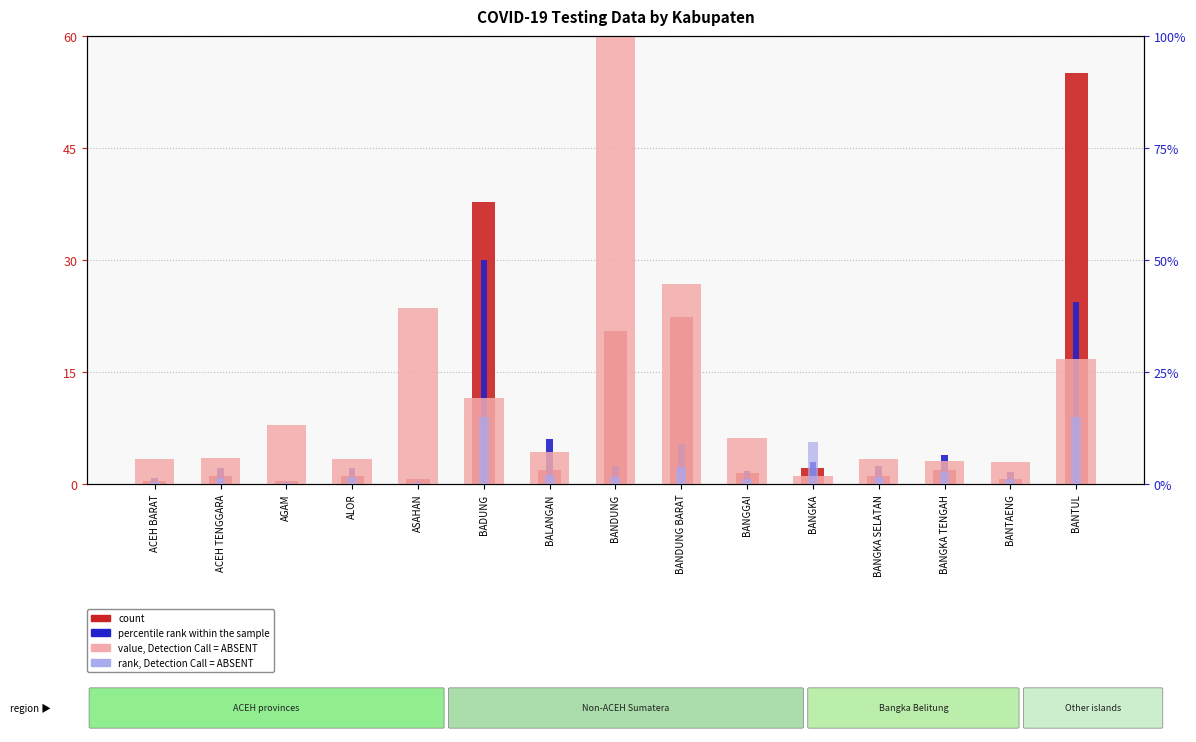

How many bars are there in total?

60